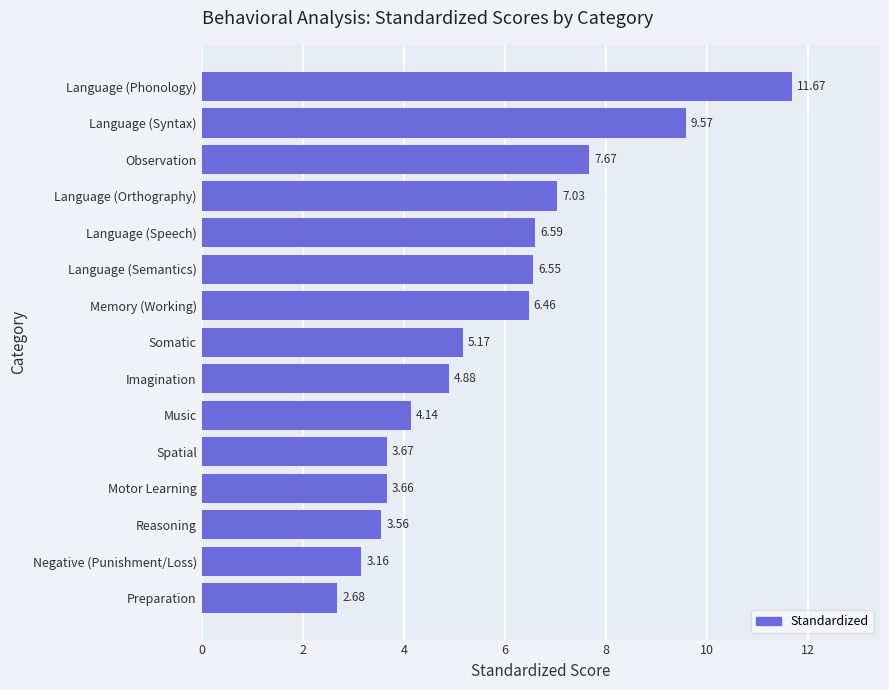

How many bars are there in total?

15